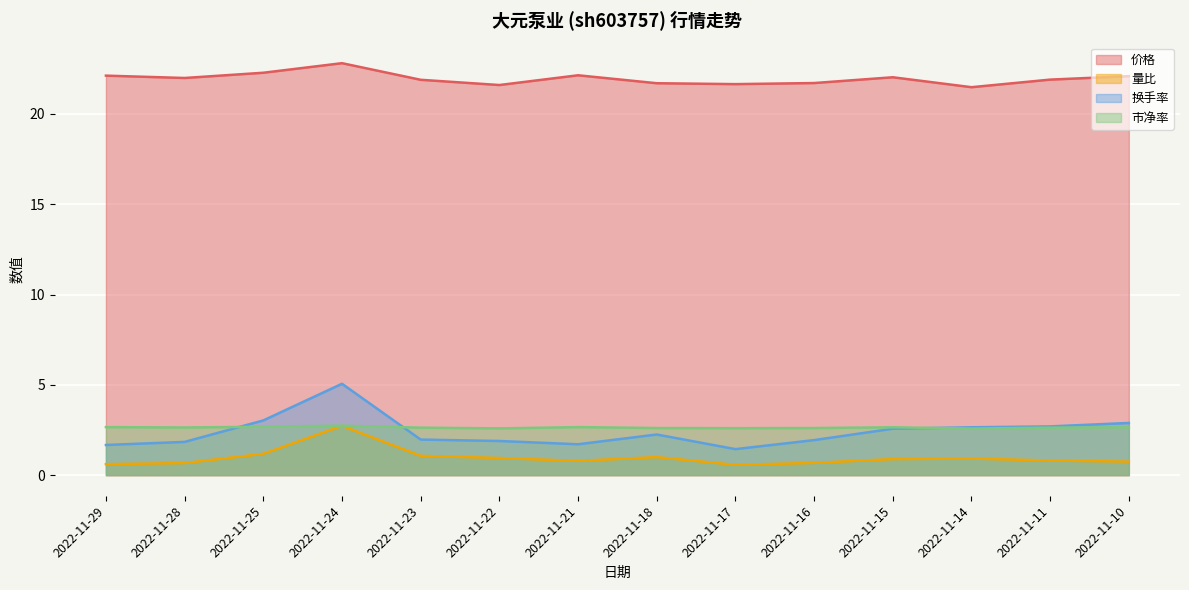

What is the value of the 价格 point at the 11th from the left?

22.0